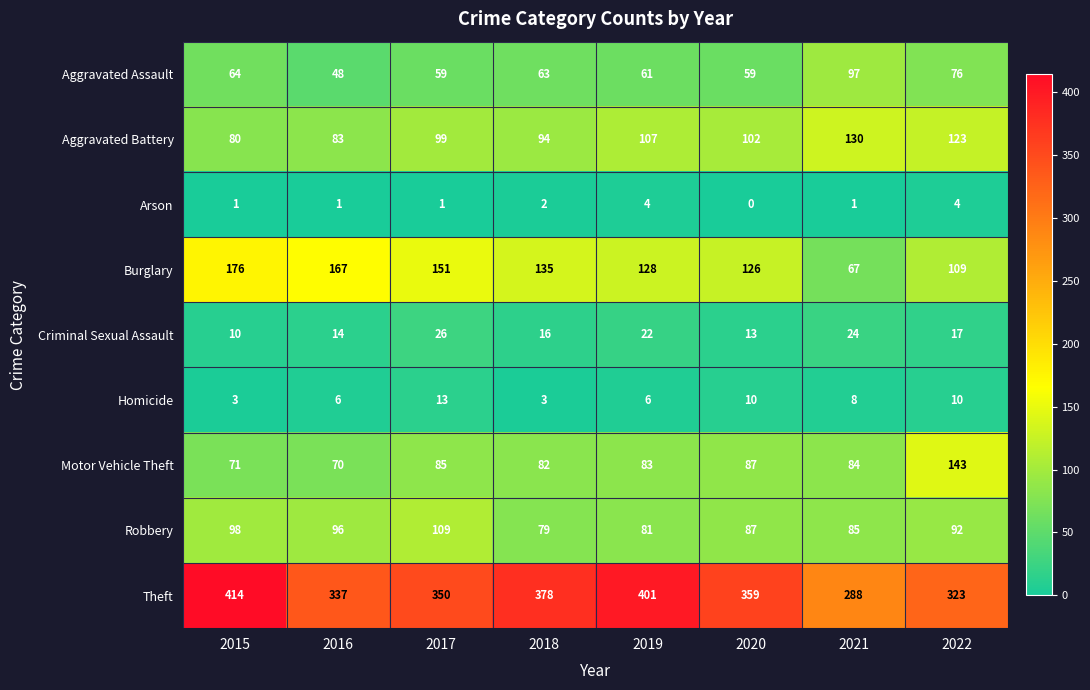

Which series has the largest range (max minus min)?

Theft